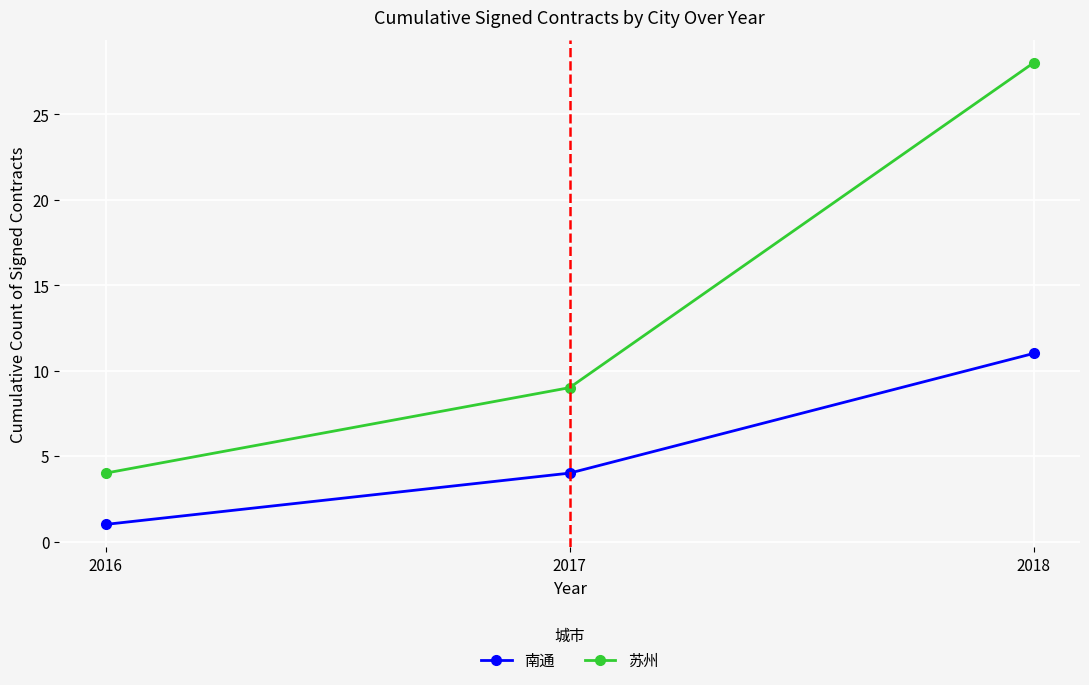

The value of 苏州 at 2018 is 39. True or false?

False